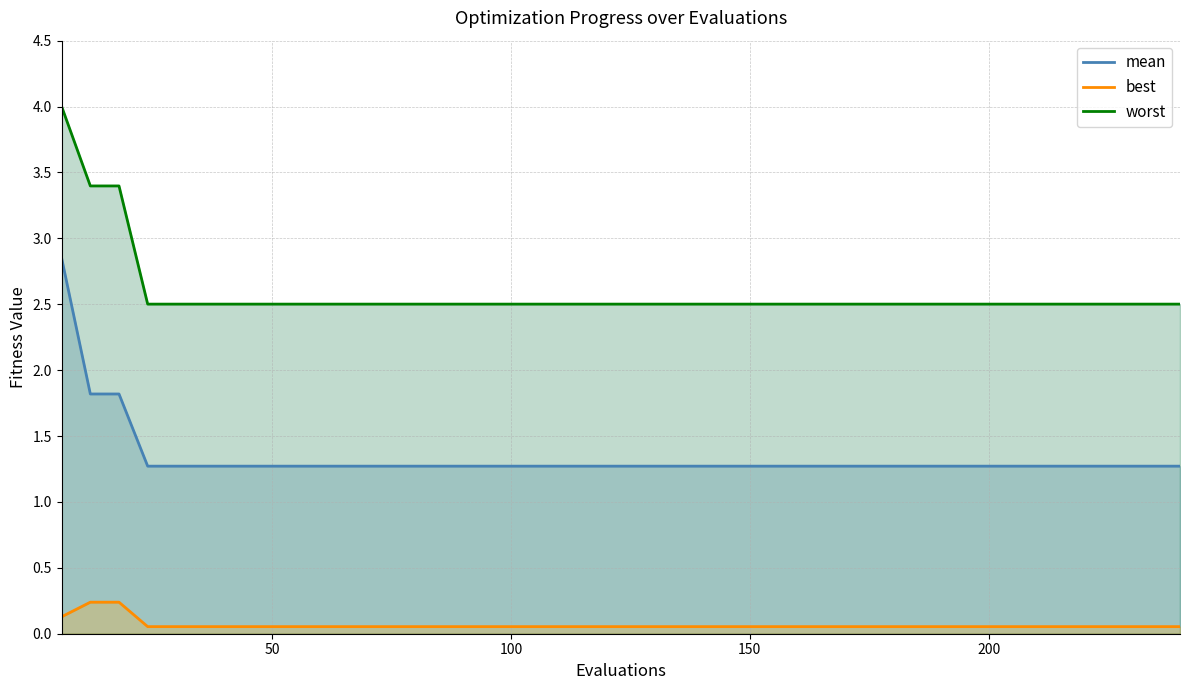

True or false: worst and best intersect in this chart.

False